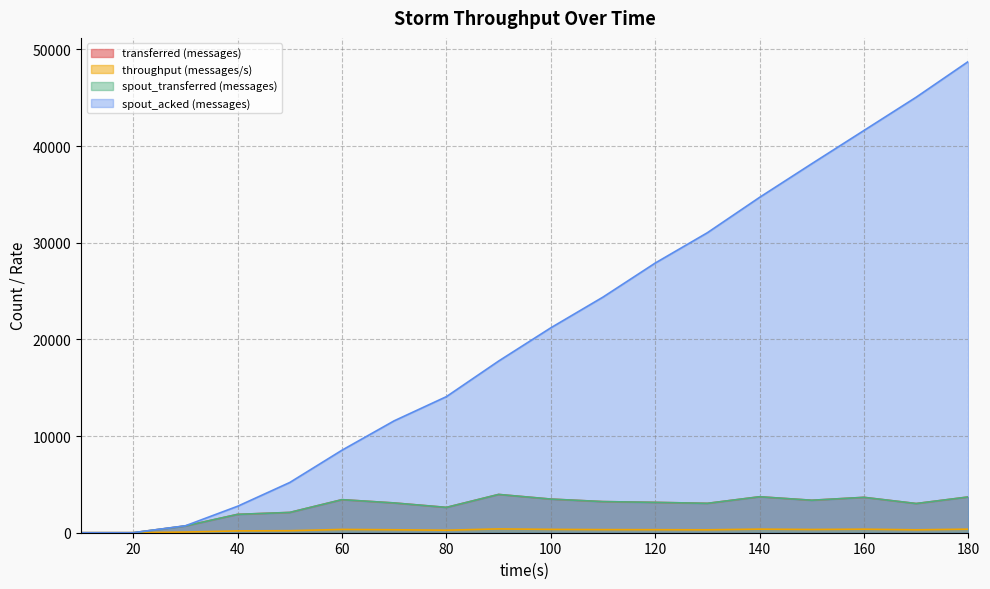

What are all the series names shown in the legend?

transferred (messages), throughput (messages/s), spout_transferred (messages), spout_acked (messages)